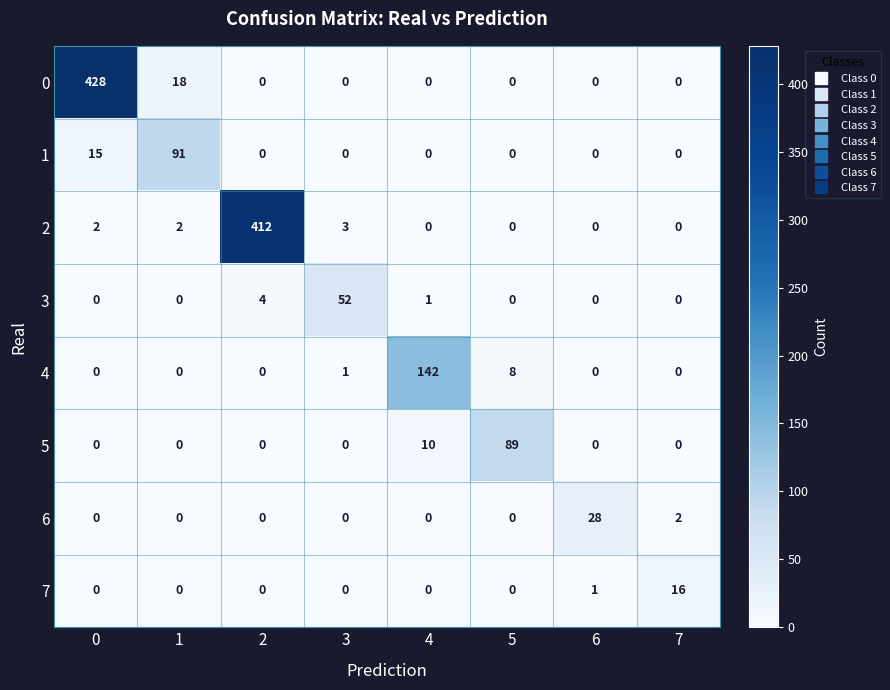

True or false: 4 has a value of 0 at 6.

True